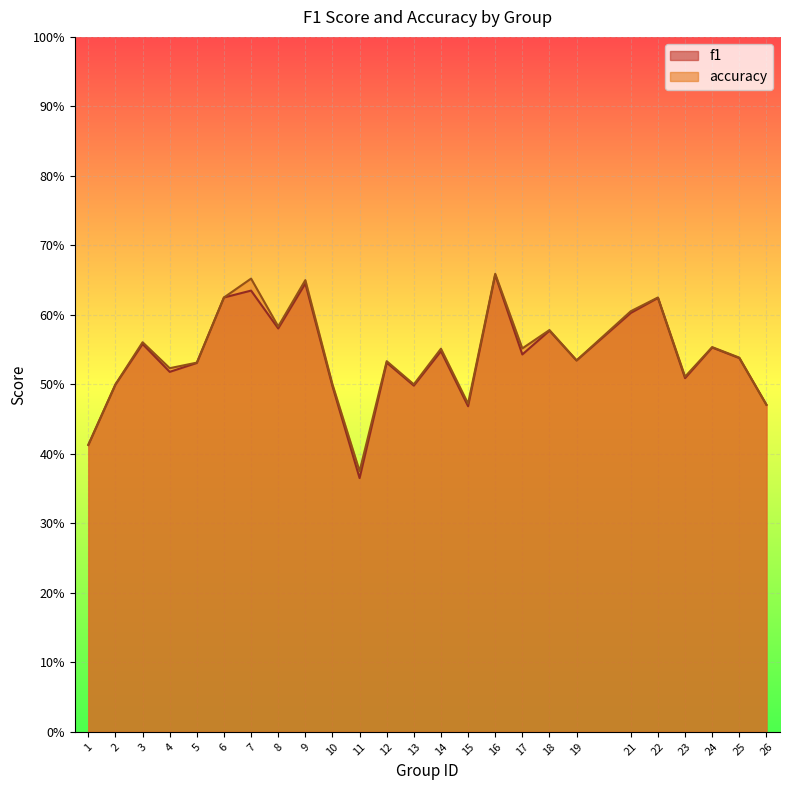

Does the chart display data point markers on the line(s)?

No